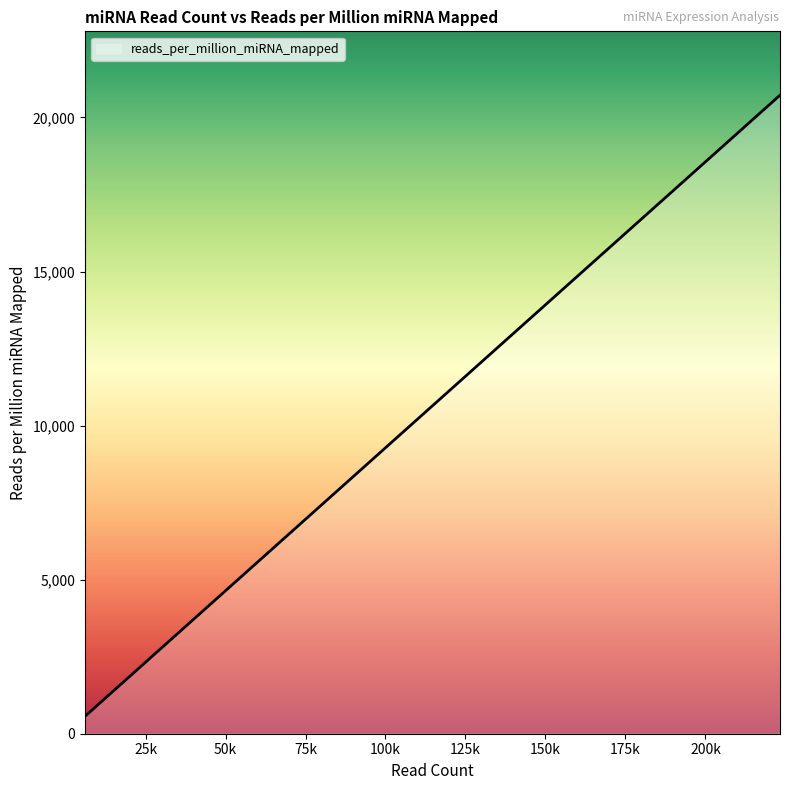

What is the greatest value displayed?

20722.7